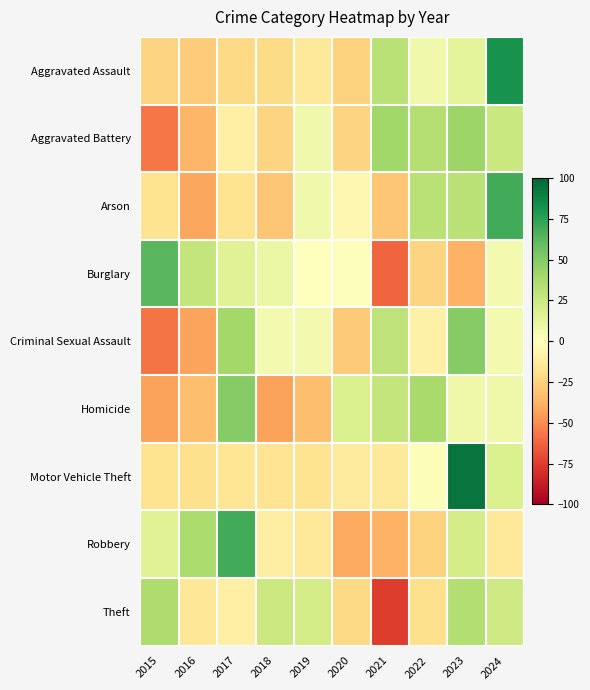

Which has a higher value, 2024 or 2020?

2024